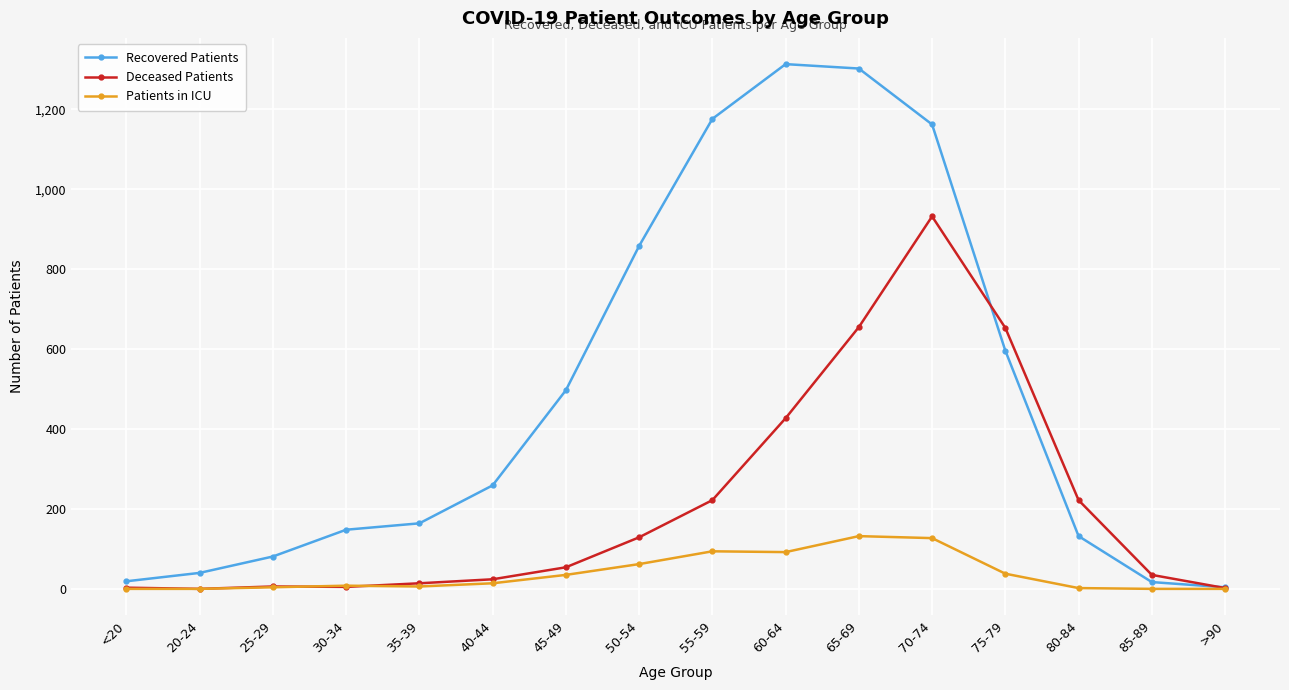

What is the sum of all Recovered Patients values?

7768